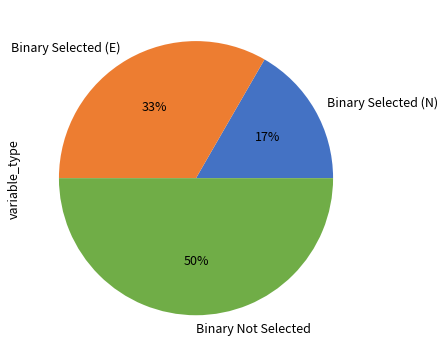

To the nearest percent, what is the average slice percentage?

33%